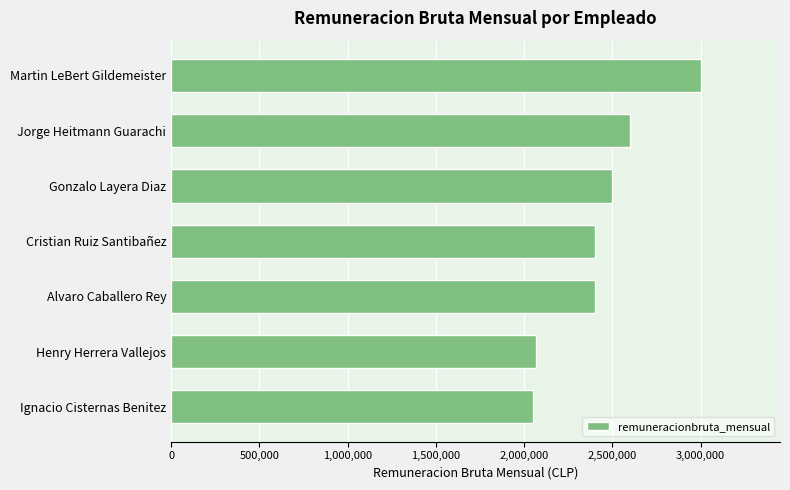

Where is the data nearest to the value 2525062?

Gonzalo Layera Diaz